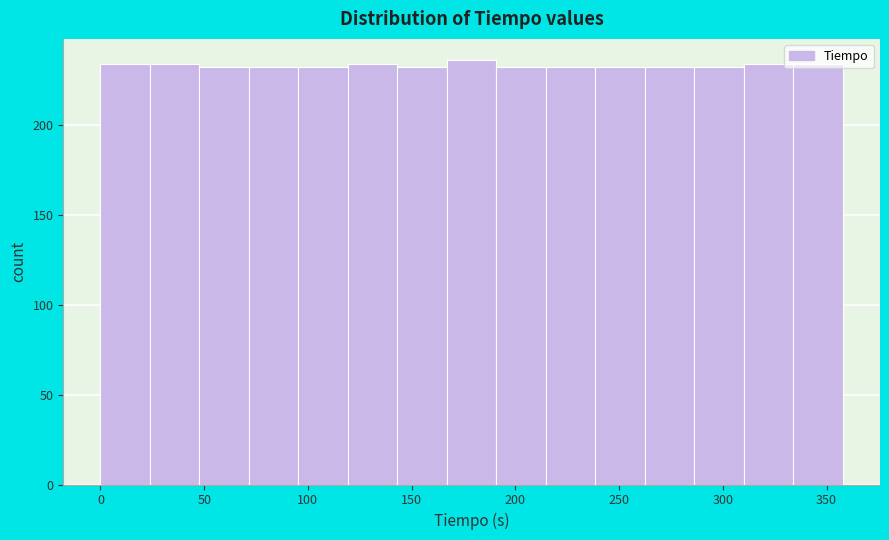

Reading left to right, transcribe this chart: for each bar, give the range it covers on the x-axis and its height. Neither the bar edges nor the heights are printed on the chart, so give them approximately, as read against the axes.

0 to 25: 235
25 to 50: 235
50 to 70: 230
70 to 95: 230
95 to 120: 230
120 to 145: 235
145 to 165: 230
165 to 190: 235
190 to 215: 230
215 to 240: 230
240 to 260: 230
260 to 285: 230
285 to 310: 230
310 to 335: 235
335 to 360: 235